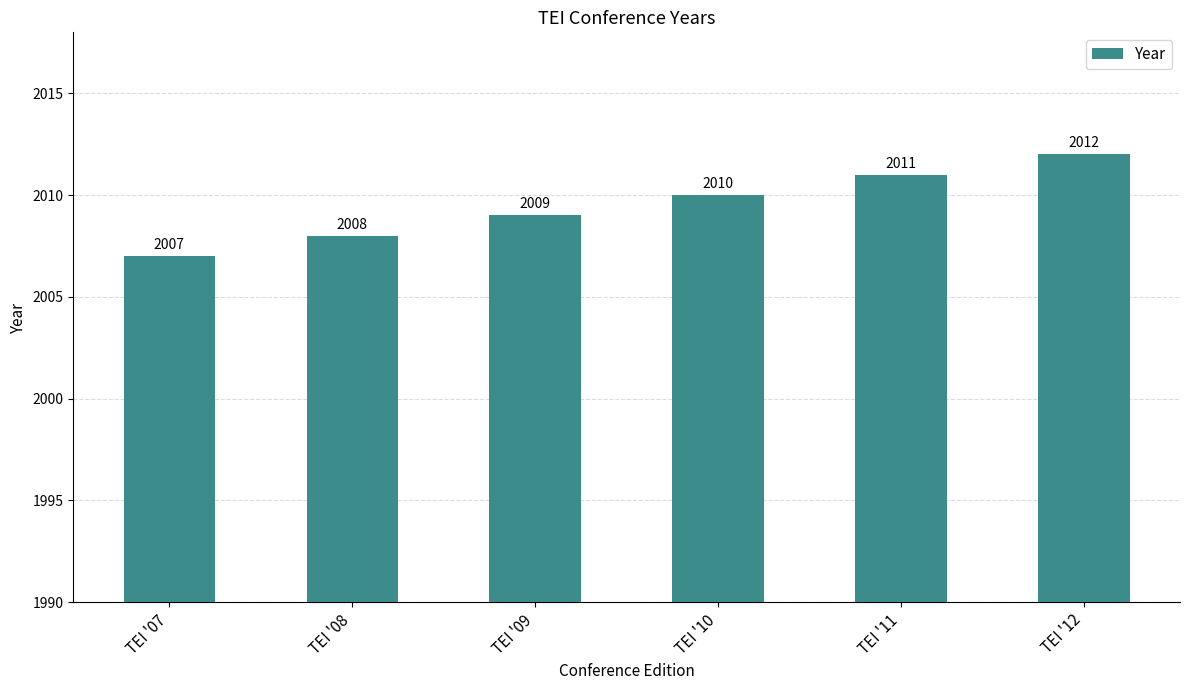

What is the approximate value at TEI '10?

2010